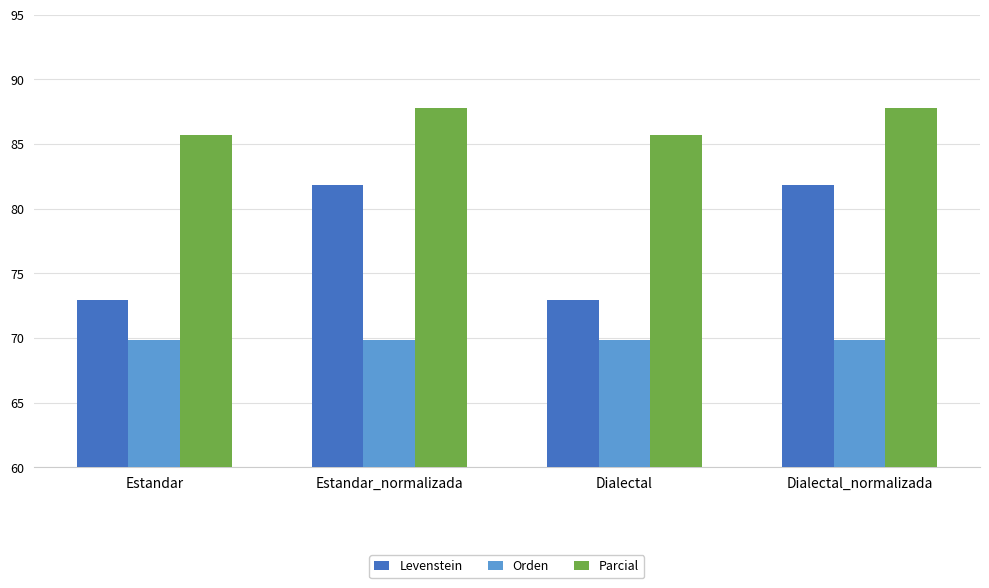

Rank the series by their average value, from lowest to highest.

Orden, Levenstein, Parcial